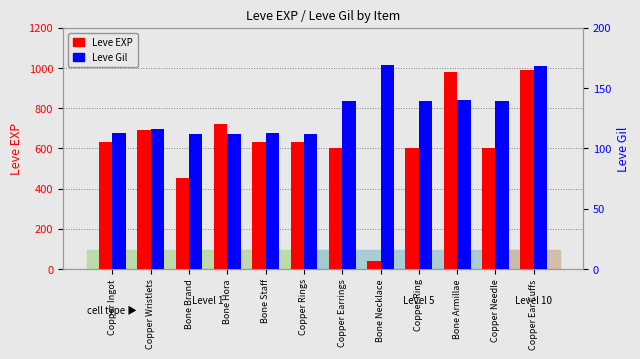

What is the spread (max minus min) of values at Copper Rings?

518